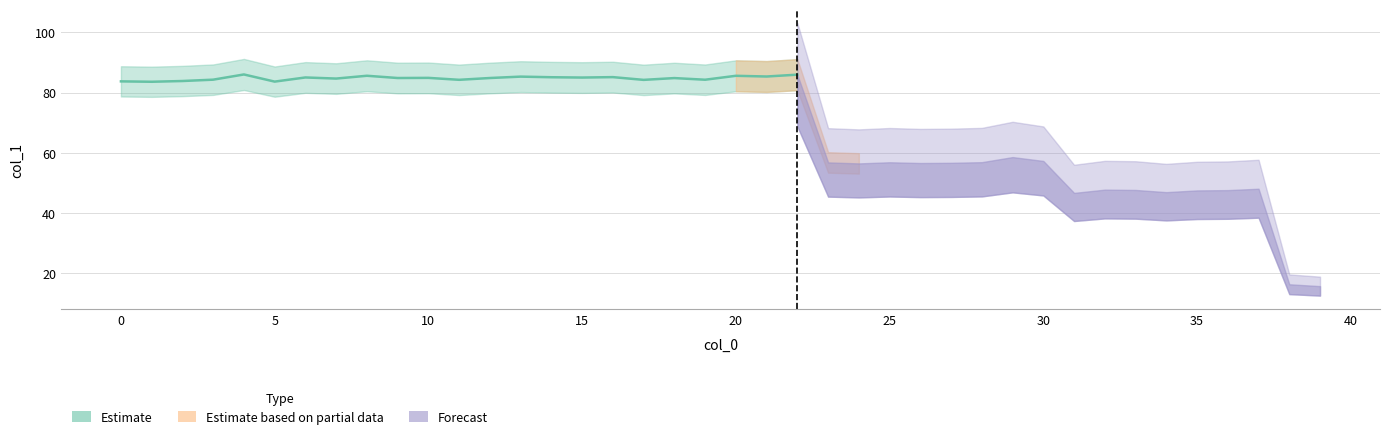

Between 34 and 16, which is larger?

16